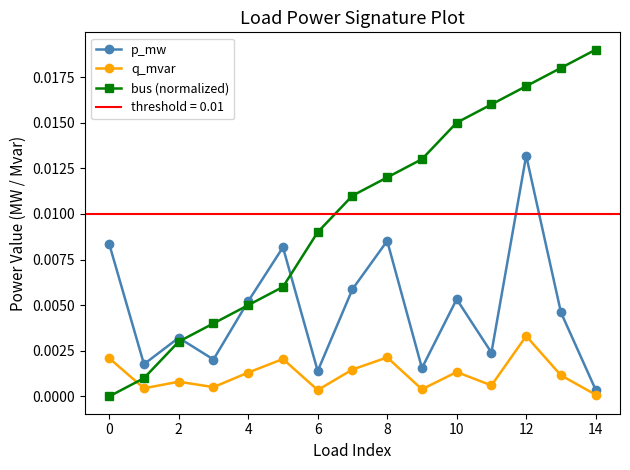

True or false: q_mvar has more than 2 interior local peaks.

True